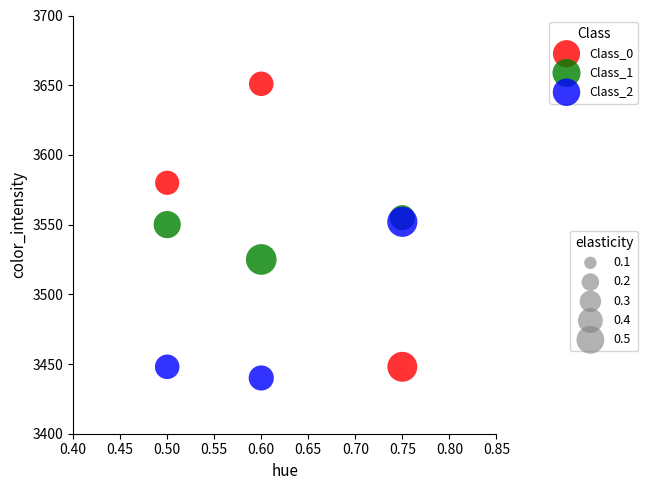

Across all data points, what is the average Y value?

3528